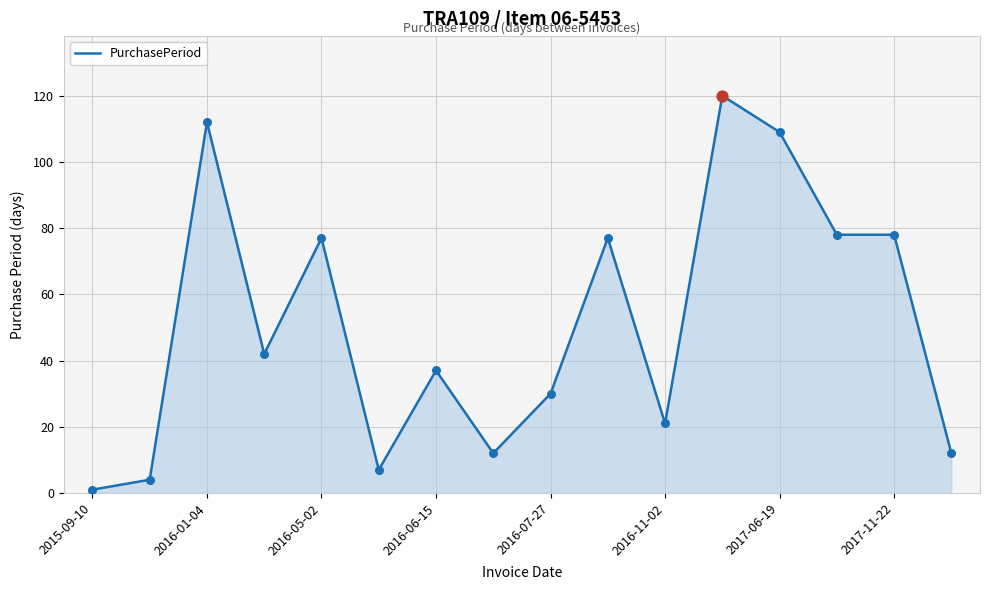

What is the difference between the maximum and minimum values?

119